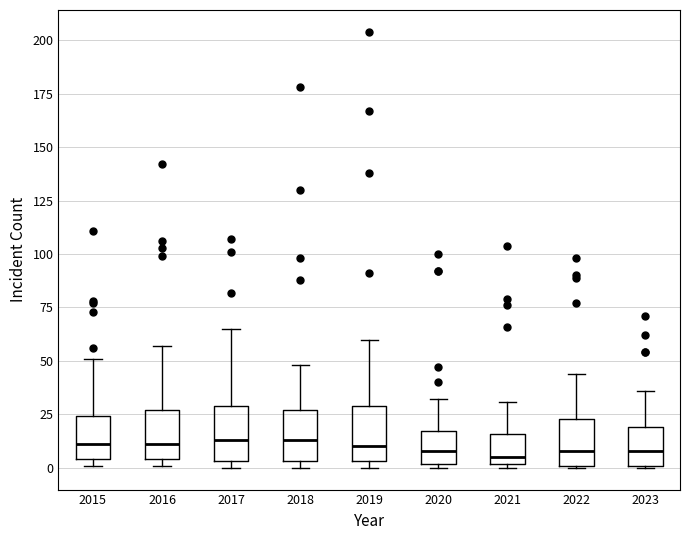

Reading left to right, read every box against the y-axis: the position of its median line, the range the box covers, and the ends of its whiskers. The values are not printed on the chart, so give them approximately, as read against the axis.

2015: median 10, box 5 to 25, whiskers 0 to 50
2016: median 10, box 5 to 25, whiskers 0 to 55
2017: median 15, box 5 to 30, whiskers 0 to 65
2018: median 15, box 5 to 25, whiskers 0 to 50
2019: median 10, box 5 to 30, whiskers 0 to 60
2020: median 10, box 0 to 15, whiskers 0 (just below the box's lower edge) to 30
2021: median 5, box 0 to 15, whiskers 0 (just below the box's lower edge) to 30
2022: median 10, box 0 to 25, whiskers 0 to 45
2023: median 10, box 0 to 20, whiskers 0 to 35